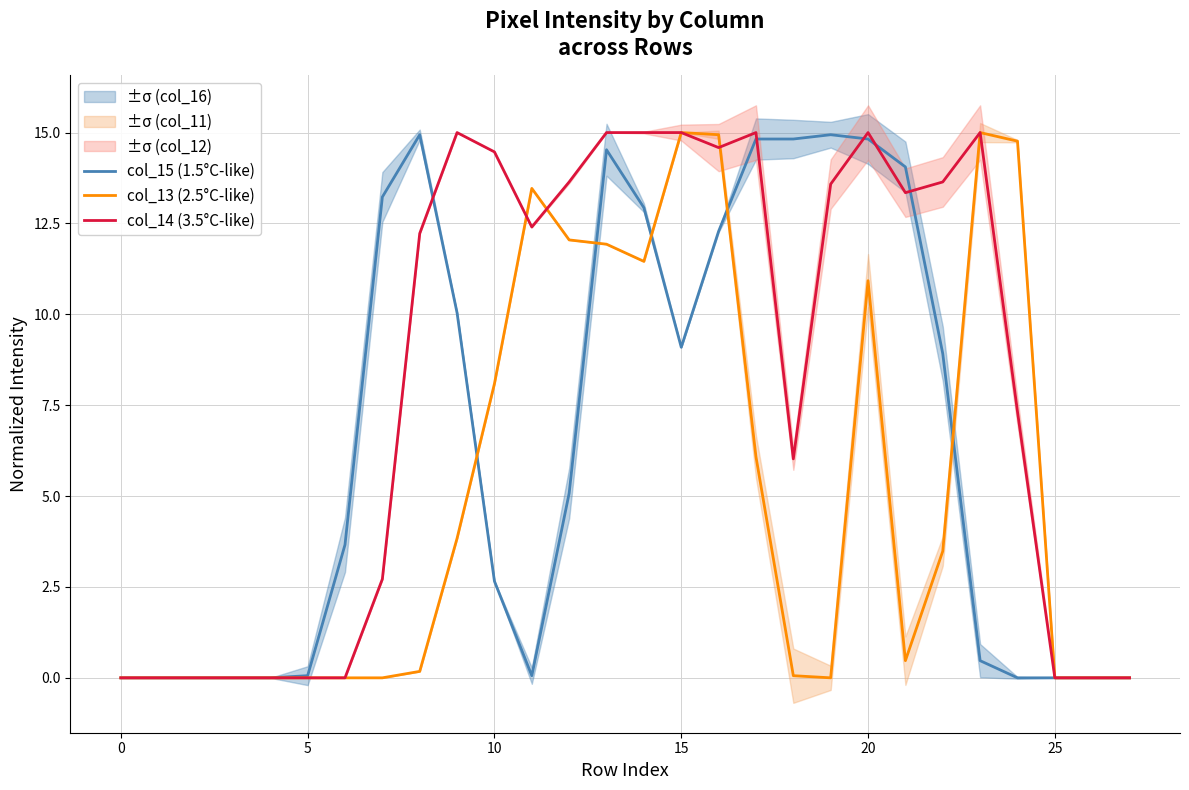

Which series has the widest spread of values?

col_13 (2.5°C-like)